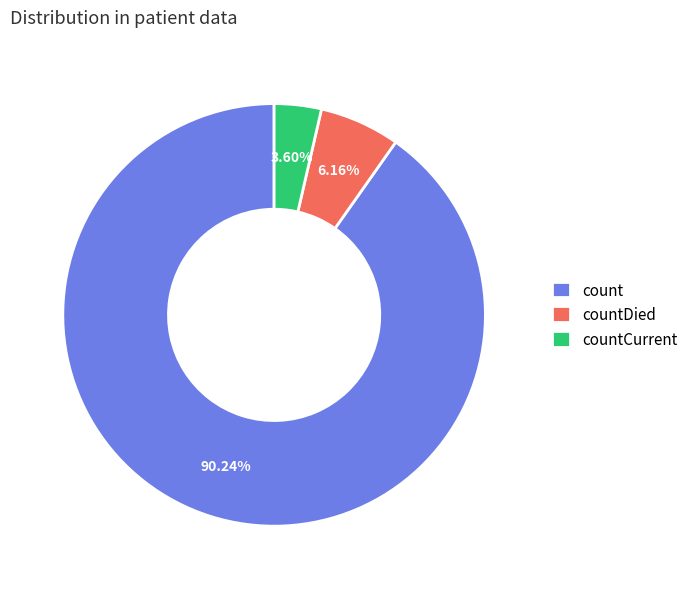

Is it true that countCurrent is 4% of the pie?

True